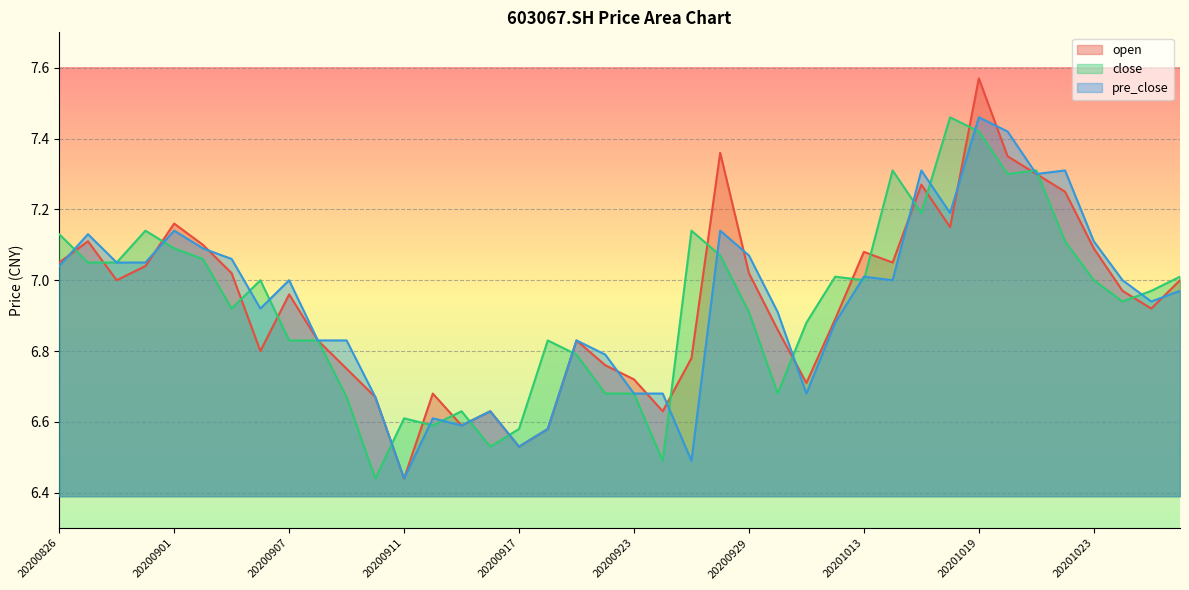

True or false: open has more than 0 interior local peaks.

True